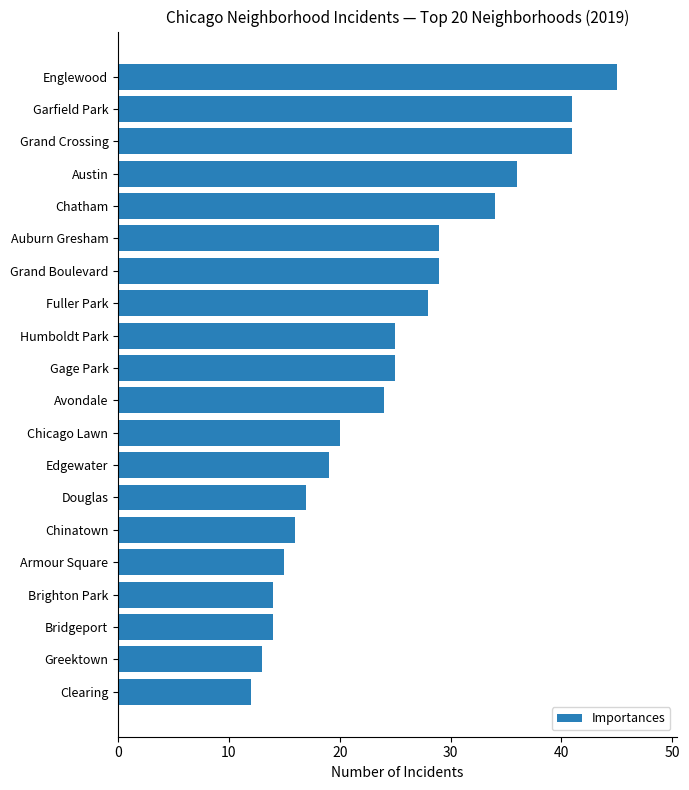

The chart shows a value of 58 at Chatham. True or false?

False